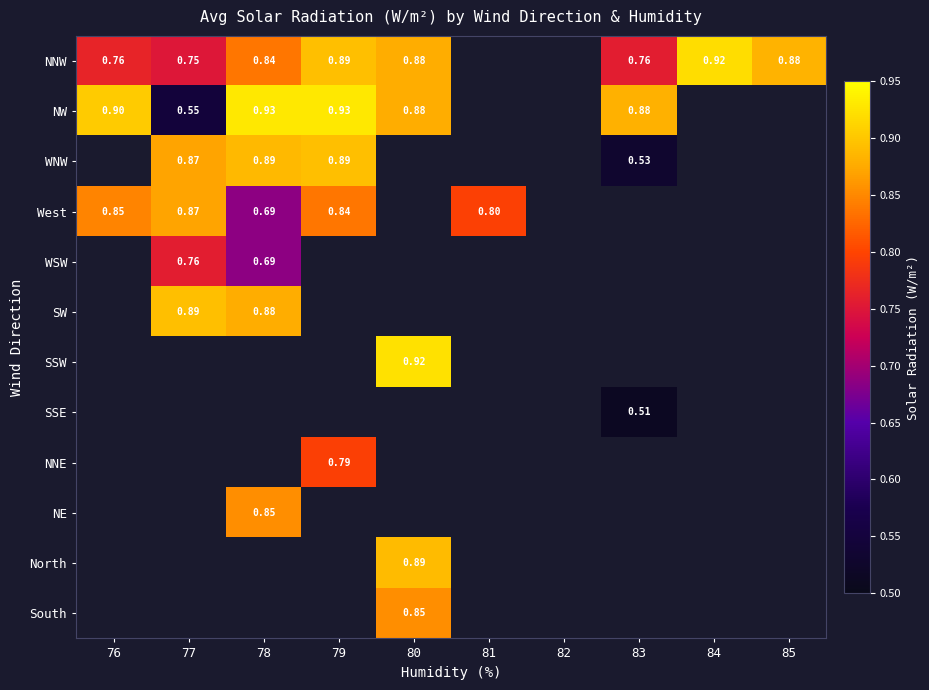

What is the maximum value shown in the chart?

0.9